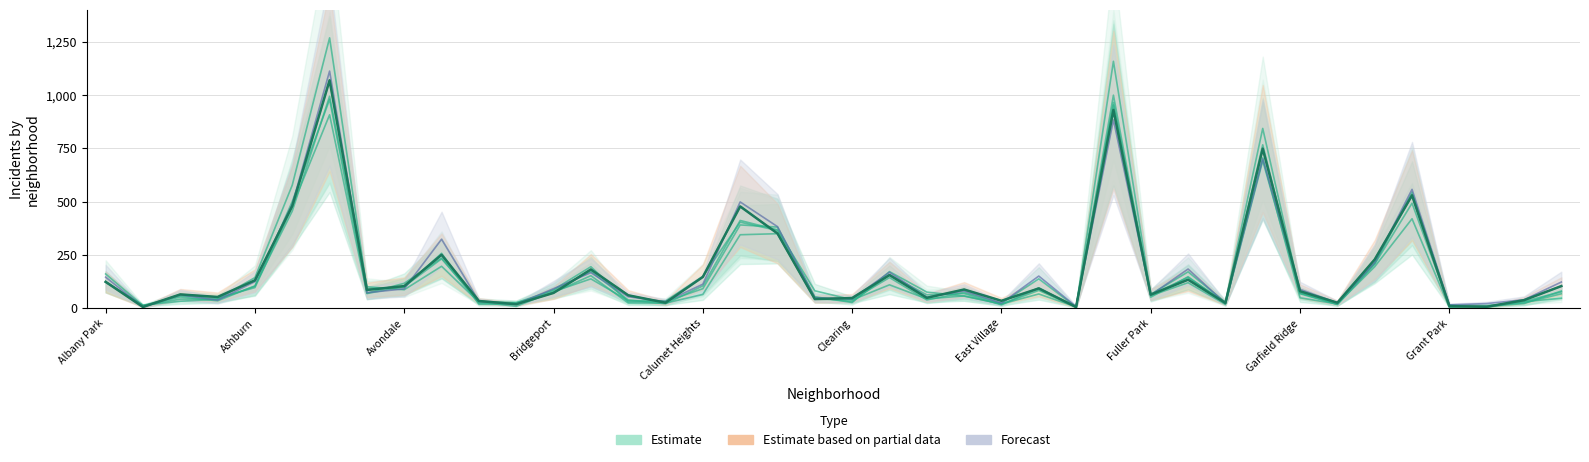

Reading right to left, extract all data points from this chart.

2023: Hermosa=103	Hegewisch=37	Greektown=6	Grant Park=9	Grand Crossing=529	Grand Boulevard=228	Gold Coast=25	Garfield Ridge=79	Garfield Park=748	Galewood=24	Gage Park=133	Fuller Park=63	Englewood=930	Edison Park=5	Edgewater=92	East Village=34	East Side=87	Dunning=48	Douglas=155	Clearing=47	Chinatown=42	Chicago Lawn=350	Chatham=477	Calumet Heights=146	Burnside=25	Bucktown=60	Brighton Park=181	Bridgeport=71	Boystown=18	Beverly=33	Belmont Cragin=250	Avondale=103	Avalon Park=85	Austin=1069	Auburn Gresham=479	Ashburn=130	Armour Square=52	Archer Heights=64	Andersonville=5	Albany Park=123
2024: Hermosa=122	Hegewisch=39	Greektown=21	Grant Park=15	Grand Crossing=557	Grand Boulevard=214	Gold Coast=24	Garfield Ridge=88	Garfield Park=700	Galewood=22	Gage Park=183	Fuller Park=61	Englewood=883	Edison Park=7	Edgewater=150	East Village=23	East Side=80	Dunning=51	Douglas=168	Clearing=43	Chinatown=48	Chicago Lawn=382	Chatham=498	Calumet Heights=112	Burnside=30	Bucktown=53	Brighton Park=166	Bridgeport=91	Boystown=17	Beverly=32	Belmont Cragin=323	Avondale=90	Avalon Park=72	Austin=1112	Auburn Gresham=487	Ashburn=124	Armour Square=37	Archer Heights=62	Andersonville=5	Albany Park=145
2015: Hermosa=80	Hegewisch=21	Greektown=7	Grant Park=2	Grand Crossing=419	Grand Boulevard=194	Gold Coast=19	Garfield Ridge=48	Garfield Park=705	Galewood=27	Gage Park=144	Fuller Park=62	Englewood=965	Edison Park=5	Edgewater=66	East Village=19	East Side=57	Dunning=43	Douglas=109	Clearing=38	Chinatown=42	Chicago Lawn=349	Chatham=344	Calumet Heights=64	Burnside=23	Bucktown=24	Brighton Park=152	Bridgeport=73	Boystown=25	Beverly=23	Belmont Cragin=235	Avondale=116	Avalon Park=70	Austin=979	Auburn Gresham=500	Ashburn=102	Armour Square=41	Archer Heights=32	Andersonville=13	Albany Park=122
2022: Hermosa=67	Hegewisch=24	Greektown=12	Grant Park=13	Grand Crossing=492	Grand Boulevard=206	Gold Coast=17	Garfield Ridge=71	Garfield Park=691	Galewood=20	Gage Park=147	Fuller Park=51	Englewood=953	Edison Park=5	Edgewater=137	East Village=22	East Side=73	Dunning=38	Douglas=143	Clearing=39	Chinatown=81	Chicago Lawn=367	Chatham=411	Calumet Heights=104	Burnside=20	Bucktown=38	Brighton Park=172	Bridgeport=83	Boystown=25	Beverly=32	Belmont Cragin=231	Avondale=101	Avalon Park=68	Austin=907	Auburn Gresham=477	Ashburn=96	Armour Square=47	Archer Heights=57	Andersonville=12	Albany Park=122
2016: Hermosa=76	Hegewisch=31	Greektown=3	Grant Park=13	Grand Crossing=533	Grand Boulevard=209	Gold Coast=22	Garfield Ridge=70	Garfield Park=843	Galewood=27	Gage Park=170	Fuller Park=64	Englewood=1158	Edison Park=4	Edgewater=83	East Village=19	East Side=56	Dunning=75	Douglas=171	Clearing=26	Chinatown=53	Chicago Lawn=380	Chatham=390	Calumet Heights=91	Burnside=30	Bucktown=30	Brighton Park=194	Bridgeport=86	Boystown=18	Beverly=18	Belmont Cragin=257	Avondale=97	Avalon Park=91	Austin=1268	Auburn Gresham=577	Ashburn=143	Armour Square=42	Archer Heights=42	Andersonville=11	Albany Park=160
2021: Hermosa=46	Hegewisch=30	Greektown=8	Grant Park=7	Grand Crossing=543	Grand Boulevard=212	Gold Coast=17	Garfield Ridge=67	Garfield Park=766	Galewood=17	Gage Park=119	Fuller Park=58	Englewood=999	Edison Park=3	Edgewater=95	East Village=15	East Side=68	Dunning=62	Douglas=156	Clearing=30	Chinatown=50	Chicago Lawn=364	Chatham=403	Calumet Heights=148	Burnside=33	Bucktown=35	Brighton Park=137	Bridgeport=77	Boystown=8	Beverly=28	Belmont Cragin=196	Avondale=86	Avalon Park=100	Austin=994	Auburn Gresham=455	Ashburn=104	Armour Square=34	Archer Heights=52	Andersonville=10	Albany Park=123